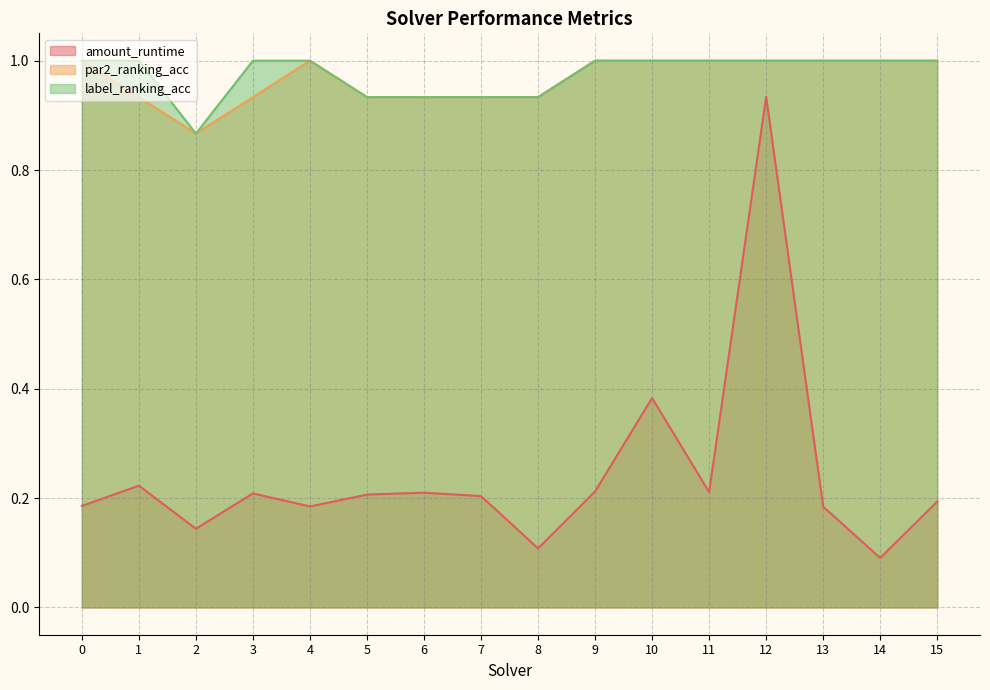

Reading left to right, transcribe all the data shown in this chart.

amount_runtime: 0=0.2	1=0.2	2=0.1	3=0.2	4=0.2	5=0.2	6=0.2	7=0.2	8=0.1	9=0.2	10=0.4	11=0.2	12=0.9	13=0.2	14=0.1	15=0.2
par2_ranking_acc: 0=1.0	1=0.9	2=0.9	3=0.9	4=1.0	5=0.9	6=0.9	7=0.9	8=0.9	9=1.0	10=1.0	11=1.0	12=1.0	13=1.0	14=1.0	15=1.0
label_ranking_acc: 0=1.0	1=1.0	2=0.9	3=1.0	4=1.0	5=0.9	6=0.9	7=0.9	8=0.9	9=1.0	10=1.0	11=1.0	12=1.0	13=1.0	14=1.0	15=1.0